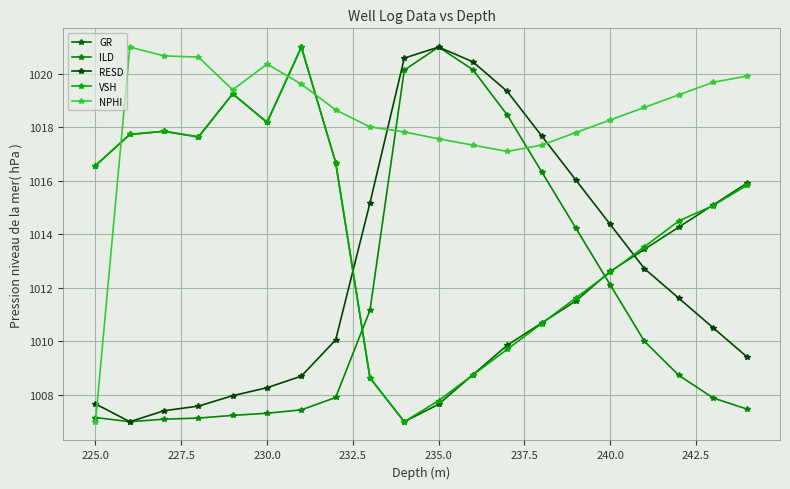

What is the value of the GR point at the 15th from the left?

1011.5